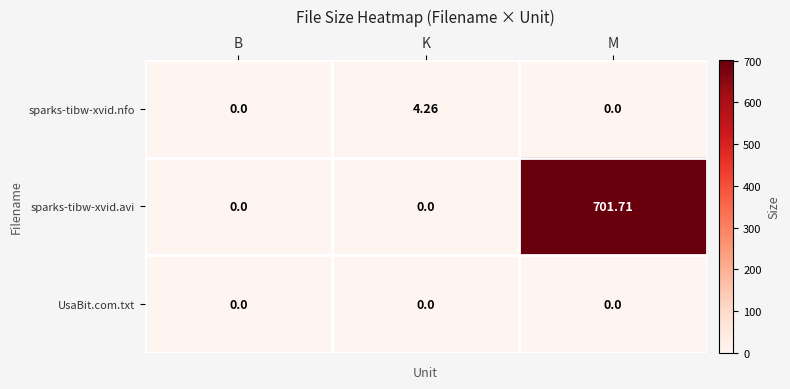

What is the greatest value displayed?

701.7